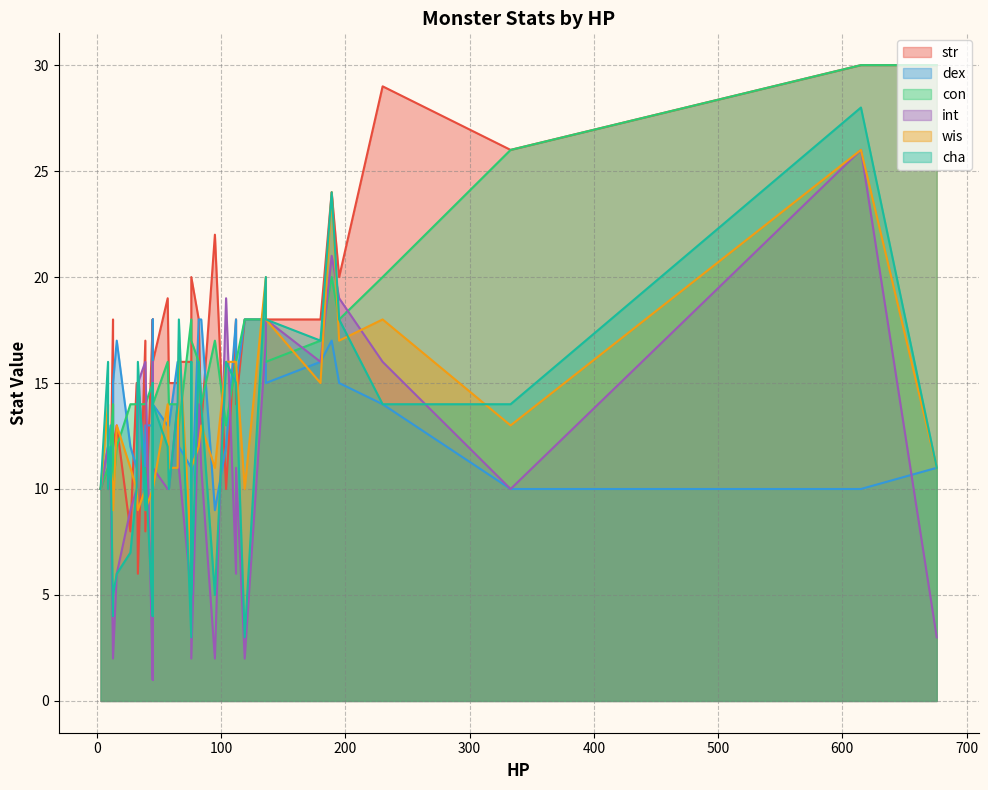

What are all the series names shown in the legend?

str, dex, con, int, wis, cha